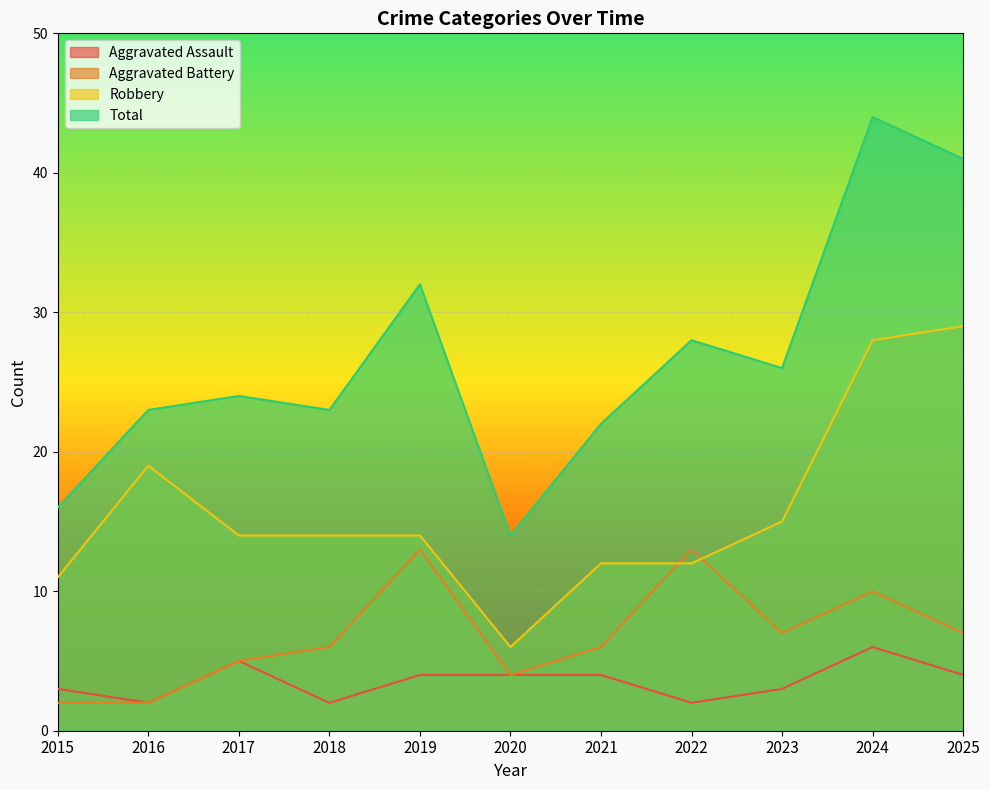

How many times do Aggravated Battery and Robbery cross each other?

2